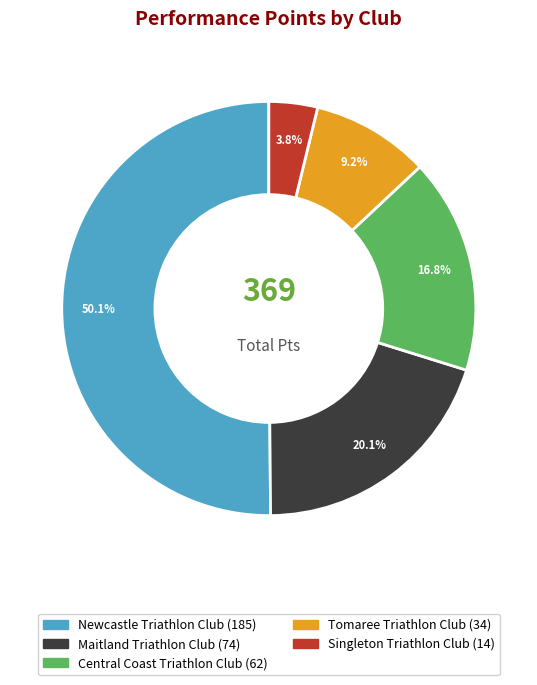

How many slices are in this pie chart?

5